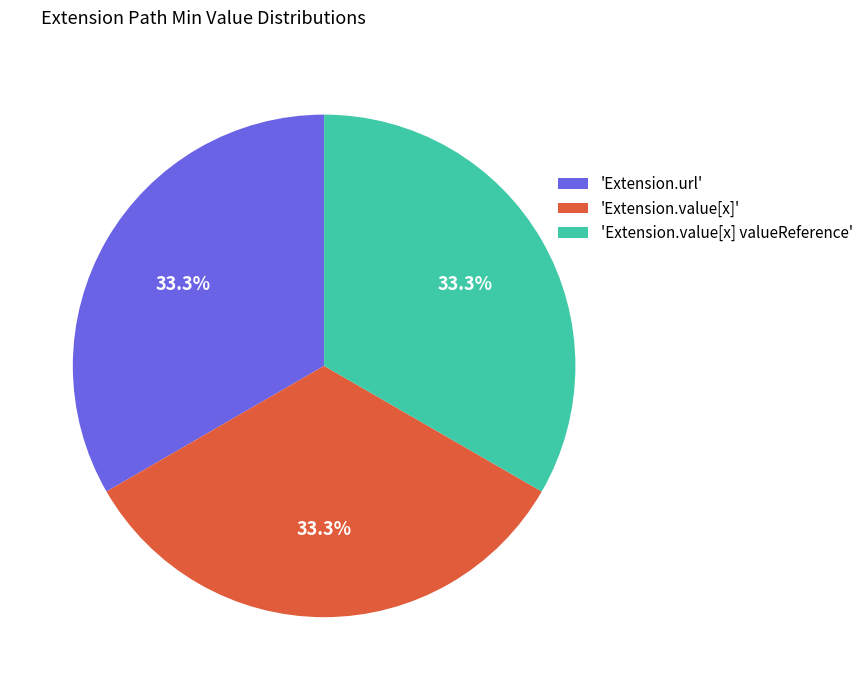

Approximately how many times larger is the value at 'Extension.value[x] valueReference' compared to 'Extension.value[x]'?

1.0